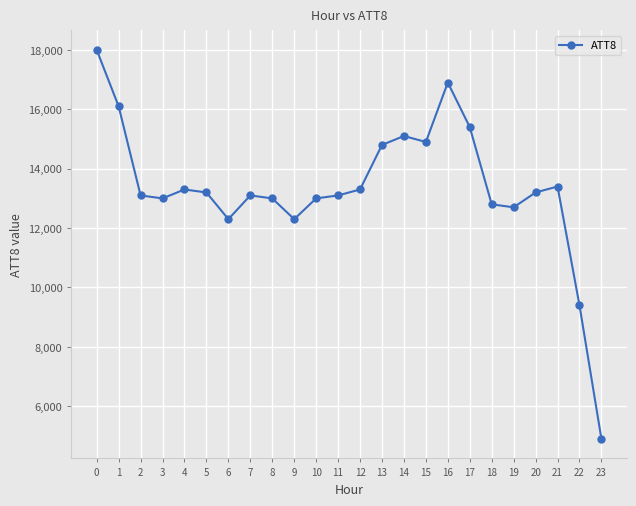

What value does the data have at 15?

14900